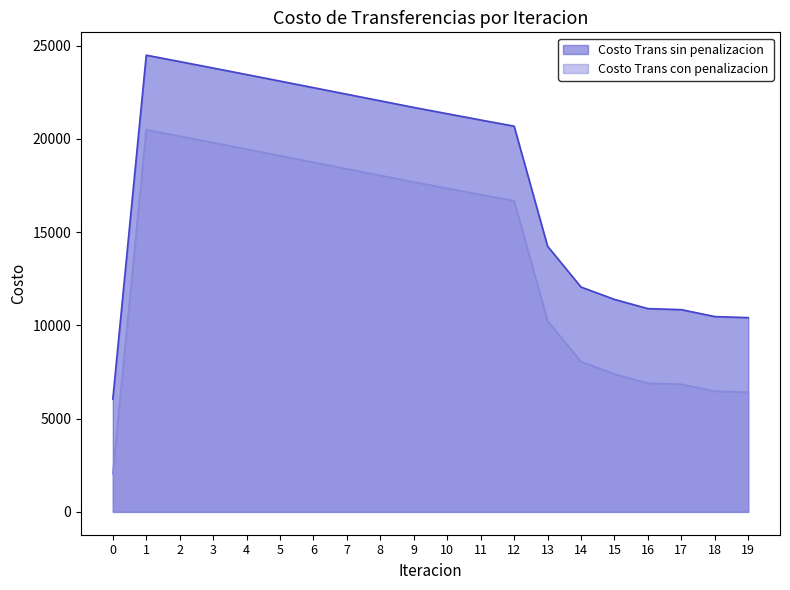

Between 10 and 2, which is larger?

2